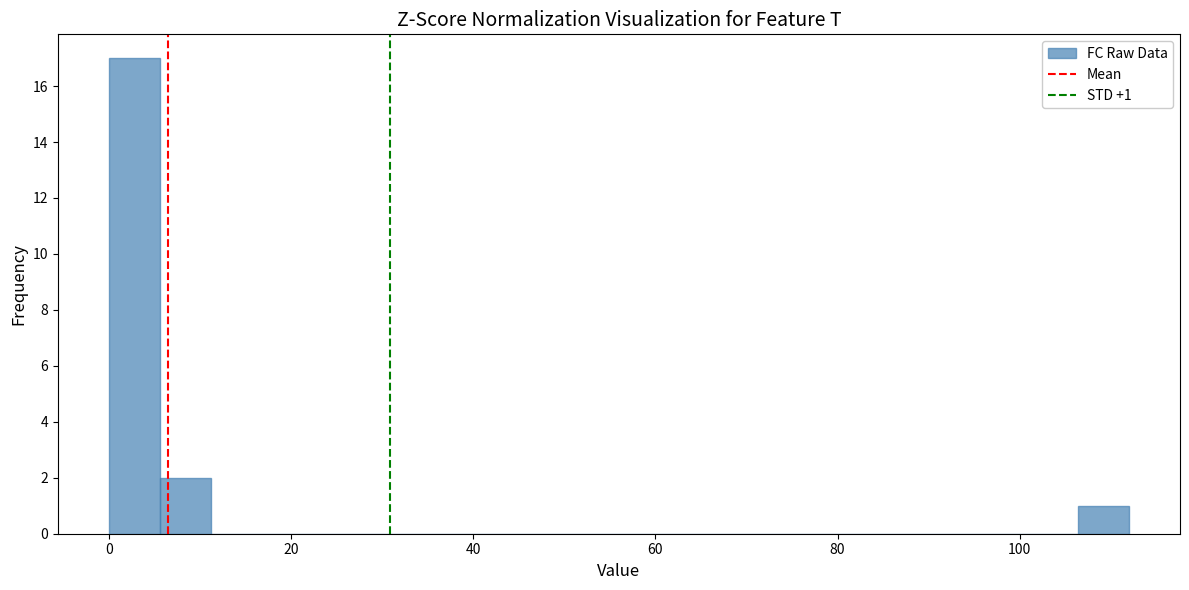

Around what value on the x-axis is the tallest bar? Give the approximate position of its centre, as read against the axis.

2